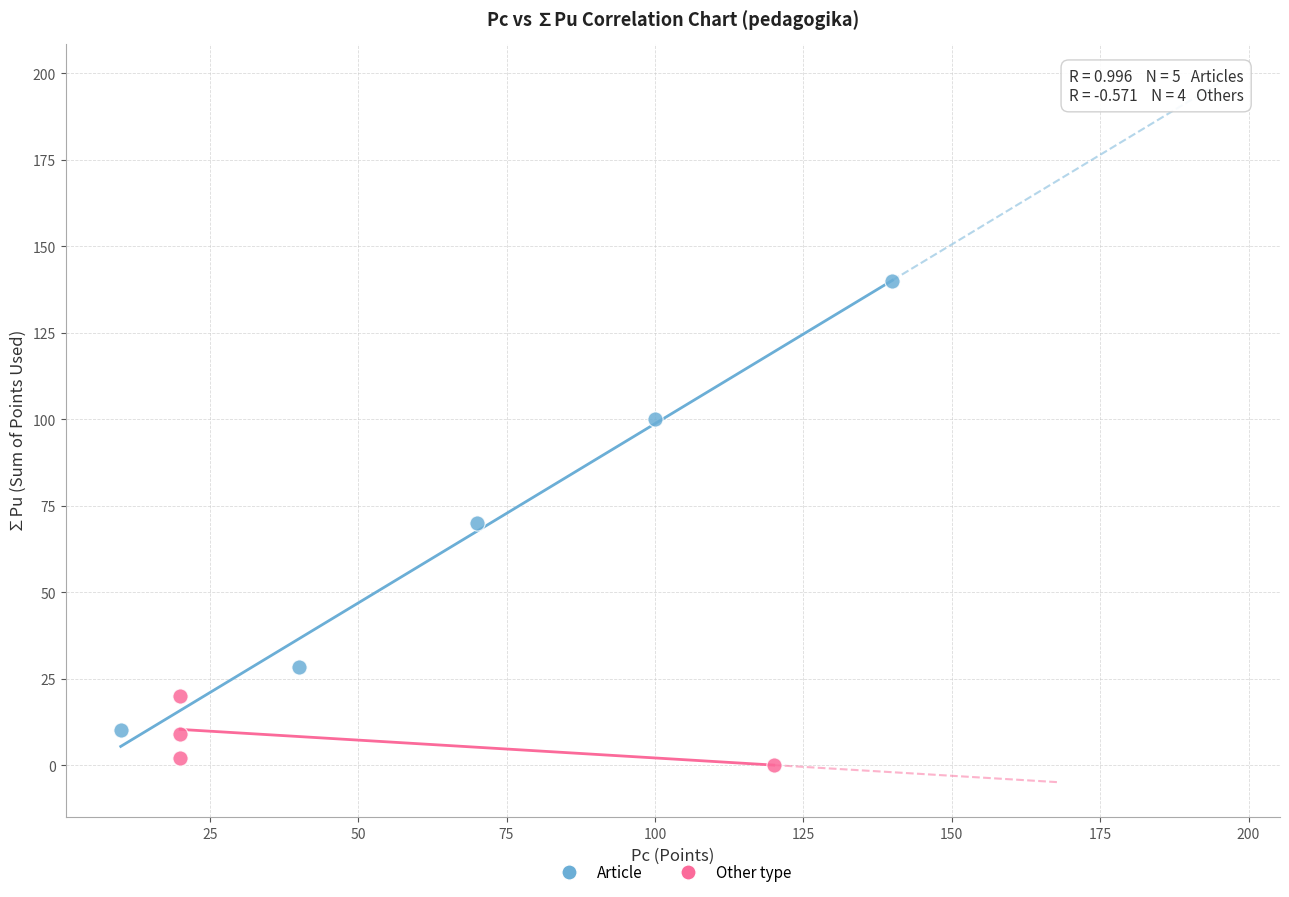

Which series has the widest spread of Y values?

Article